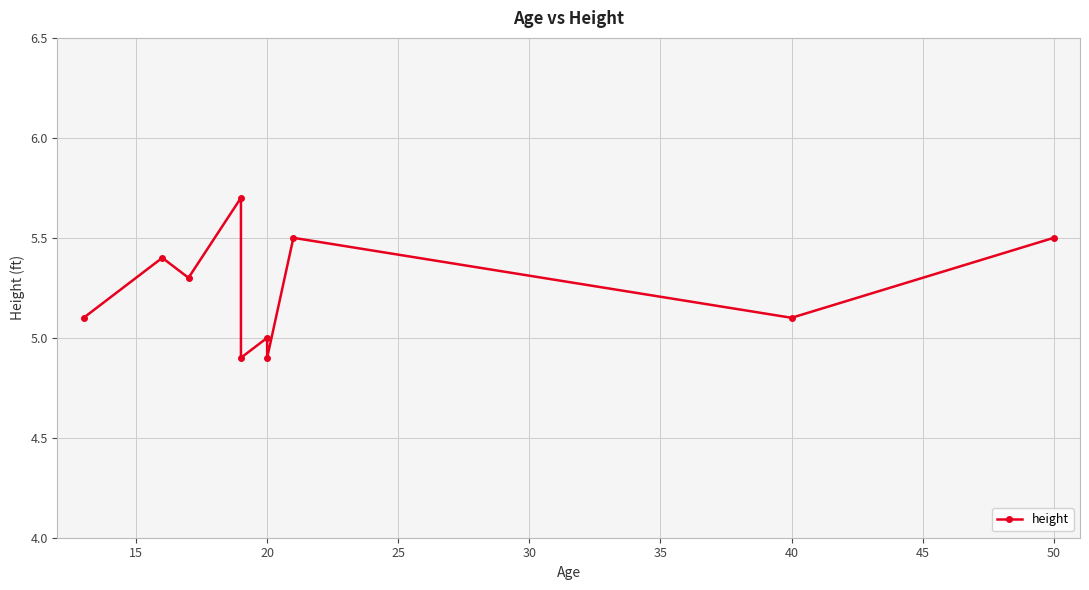

What is the sum of all values?

52.4